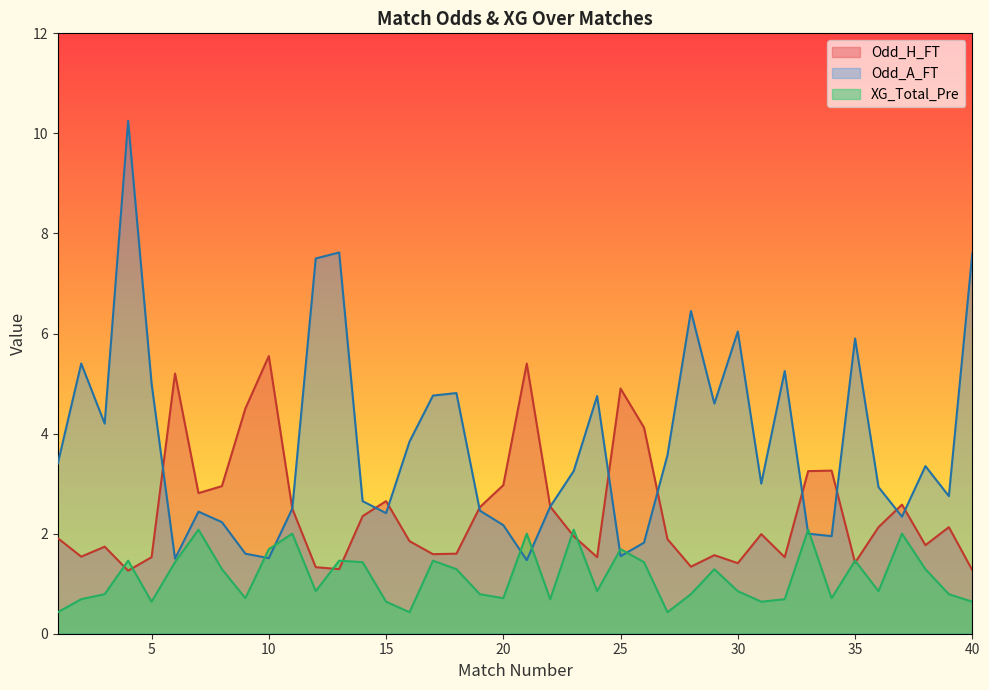

Which category has the lowest value across all series?

1